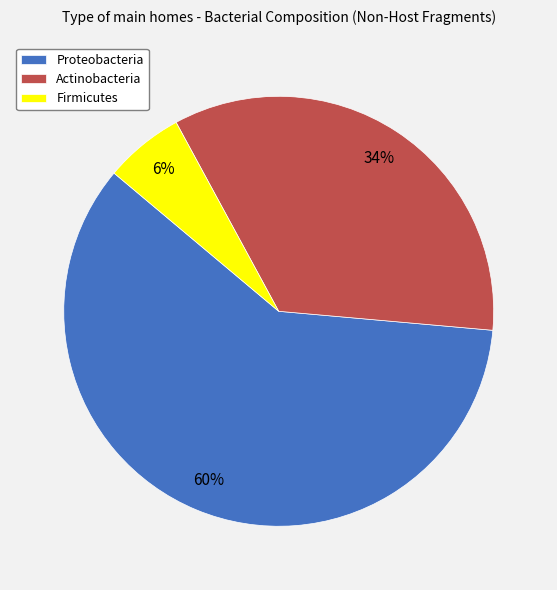

To the nearest percent, what portion does Proteobacteria represent?

60%